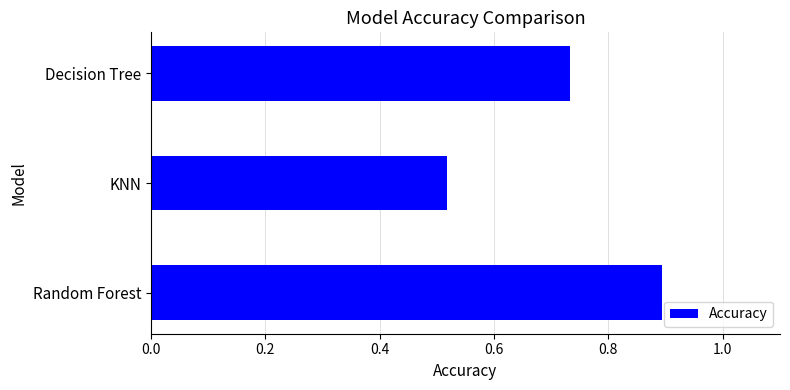

Rank the categories by value from lowest to highest.

KNN, Decision Tree, Random Forest